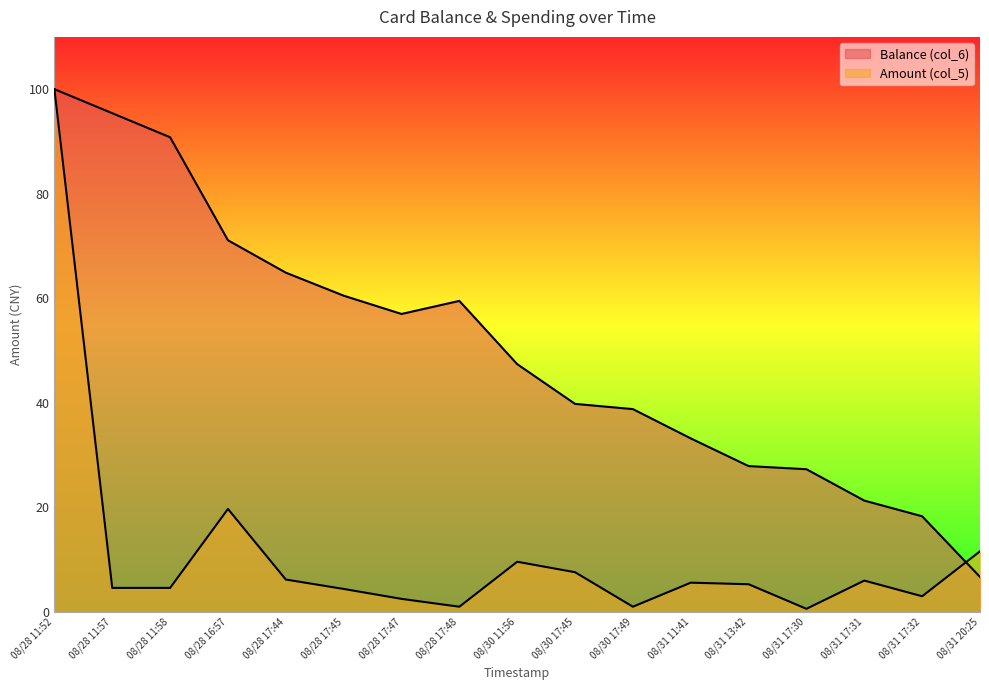

Reading left to right, list all the values displayed in this chart.

Balance (col_6): 08/28 11:52=100.0	08/28 11:57=95.4	08/28 11:58=90.8	08/28 16:57=71.1	08/28 17:44=64.9	08/28 17:45=60.5	08/28 17:47=57.0	08/28 17:48=59.5	08/30 11:56=47.4	08/30 17:45=39.8	08/30 17:49=38.8	08/31 11:41=33.2	08/31 13:42=27.9	08/31 17:30=27.3	08/31 17:31=21.3	08/31 17:32=18.3	08/31 20:25=6.7
Amount (col_5): 08/28 11:52=100.0	08/28 11:57=4.6	08/28 11:58=4.6	08/28 16:57=19.7	08/28 17:44=6.2	08/28 17:45=4.4	08/28 17:47=2.5	08/28 17:48=1.0	08/30 11:56=9.6	08/30 17:45=7.6	08/30 17:49=1.0	08/31 11:41=5.6	08/31 13:42=5.3	08/31 17:30=0.6	08/31 17:31=6.0	08/31 17:32=3.0	08/31 20:25=11.6